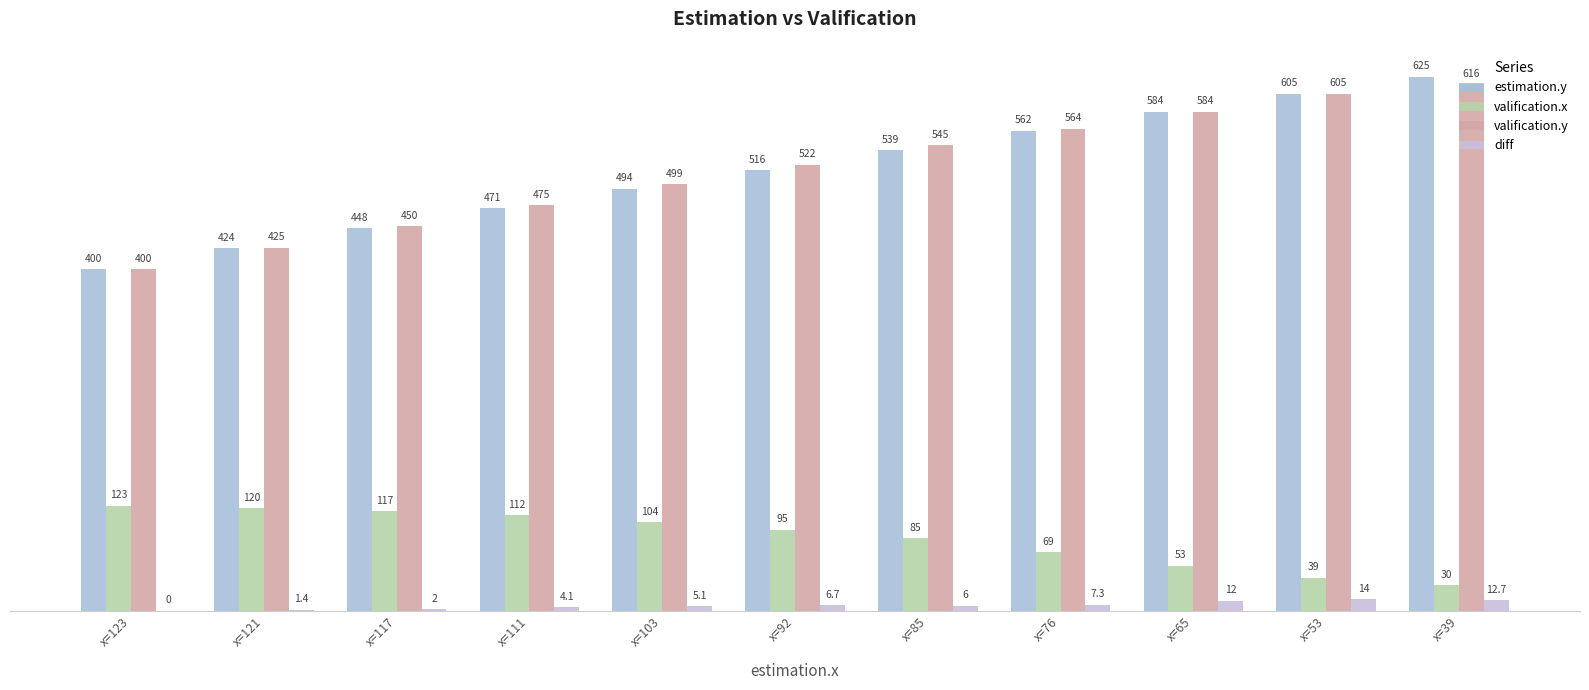

Are the bars horizontal?

No